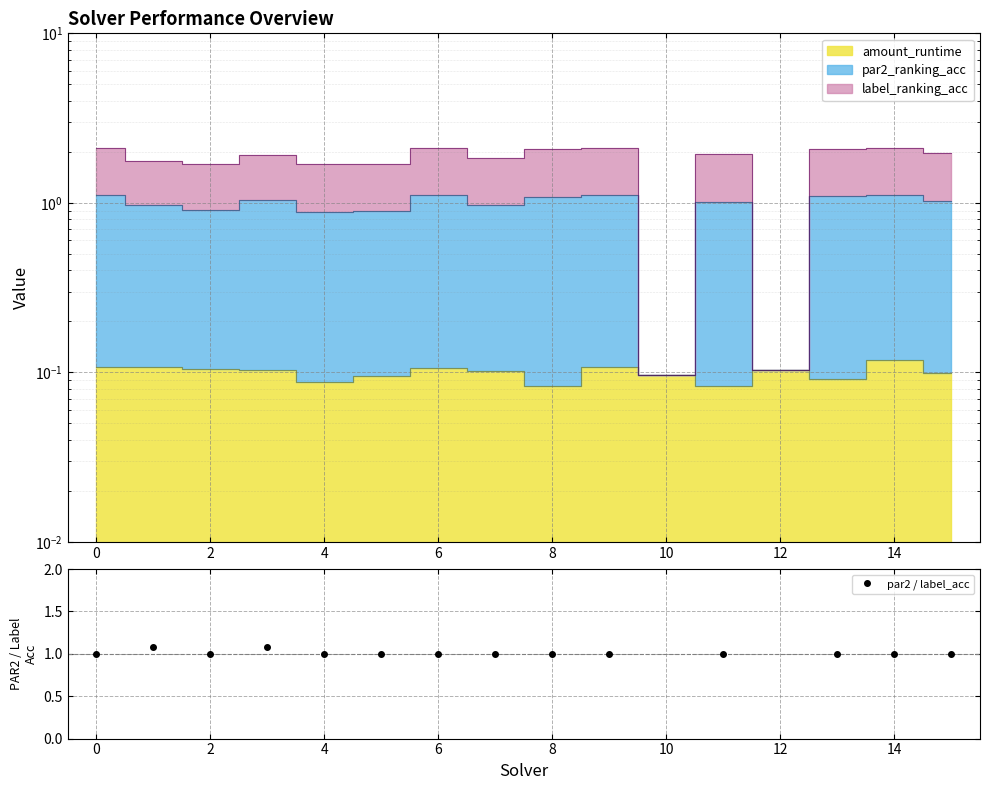

True or false: label_ranking_acc and amount_runtime intersect in this chart.

False